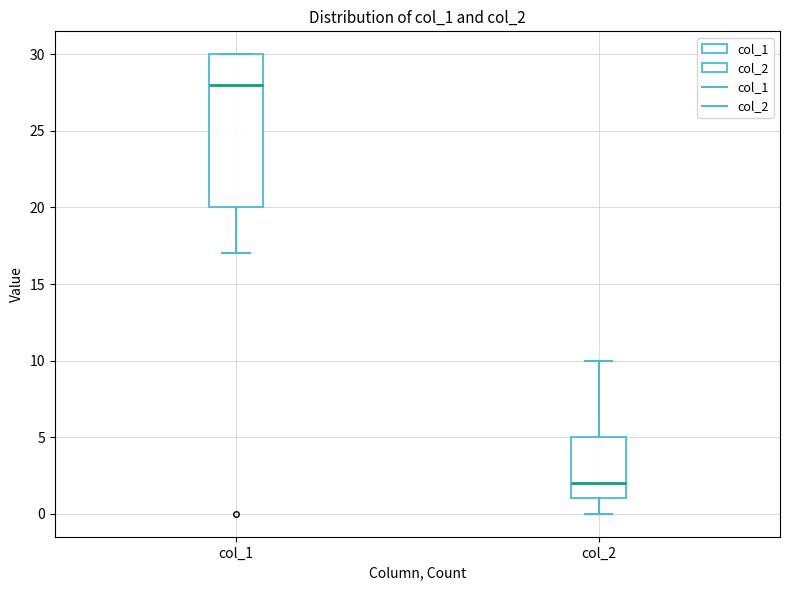

Reading left to right, transcribe this box plot: for each box, give where its median line is, the range the box spans, and where its two whiskers end, as read against the y-axis. The values are not printed on the chart, so give them approximately, as read against the axis.

col_1: median 28, box 20 to 30, whiskers 17 to 30
col_2: median 2, box 1 to 5, whiskers 0 to 10